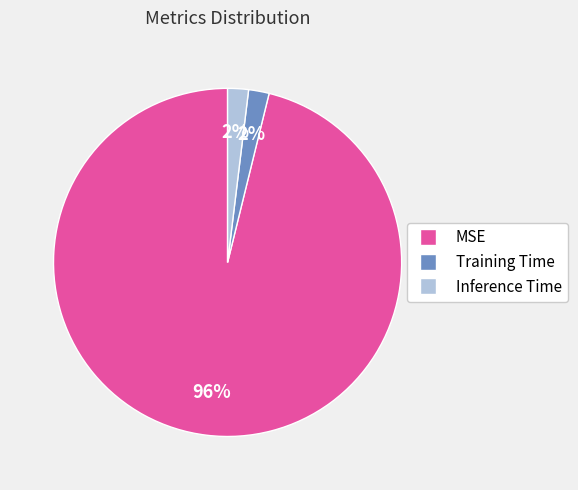

Which slice is the largest?

MSE